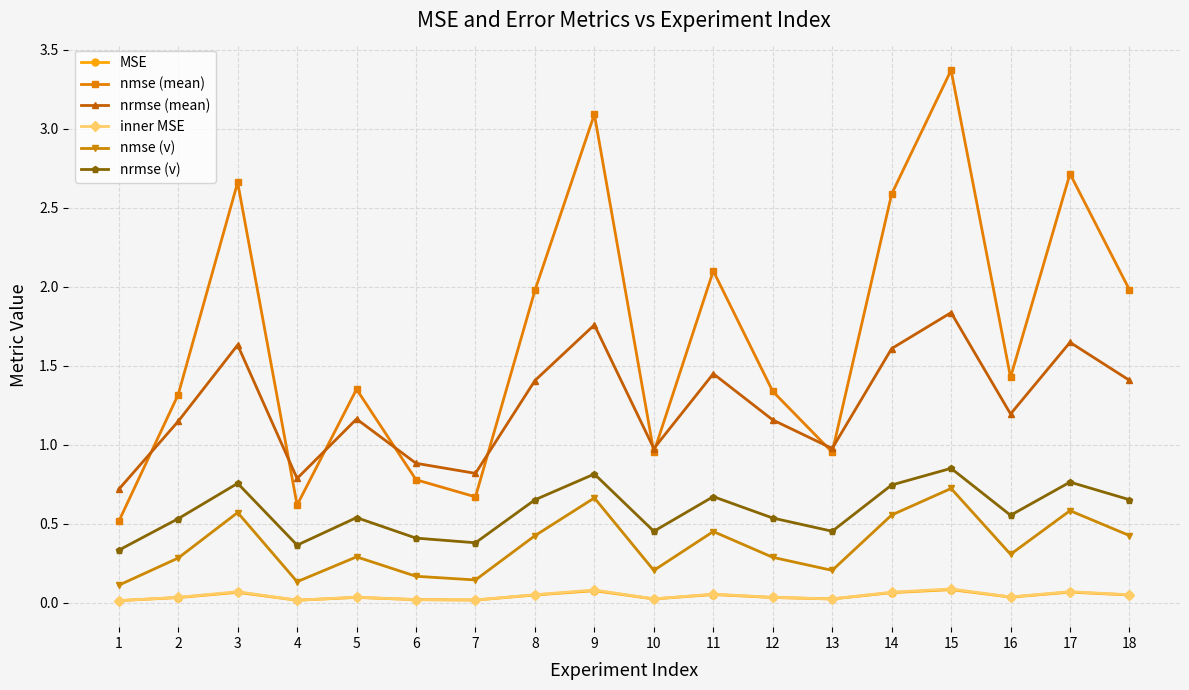

Where is nrmse (v) nearest to the value 0?

1